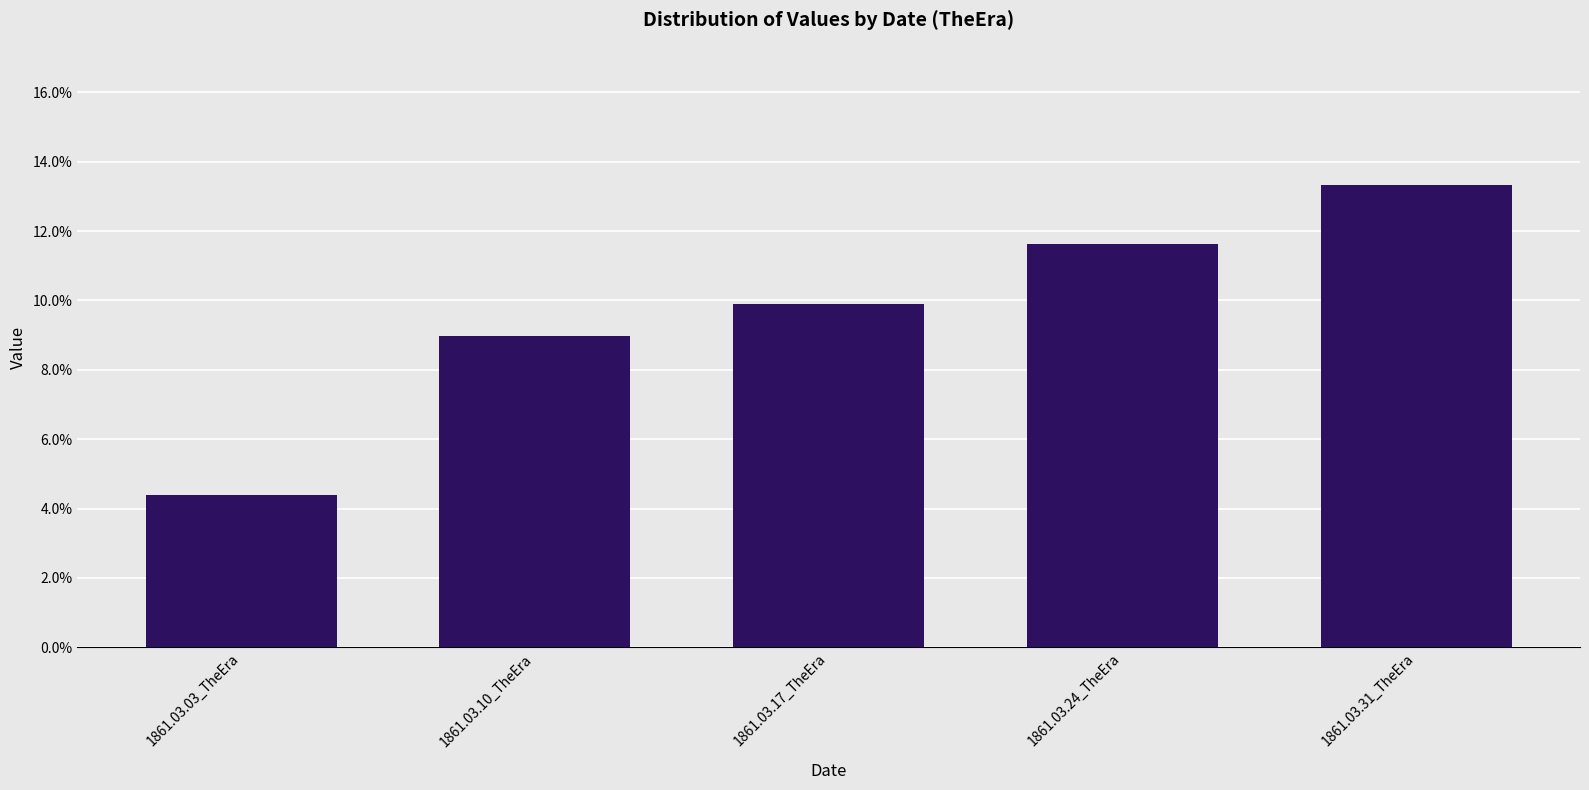

Reading left to right, extract all data points from this chart.

0.0	0.1	0.1	0.1	0.1